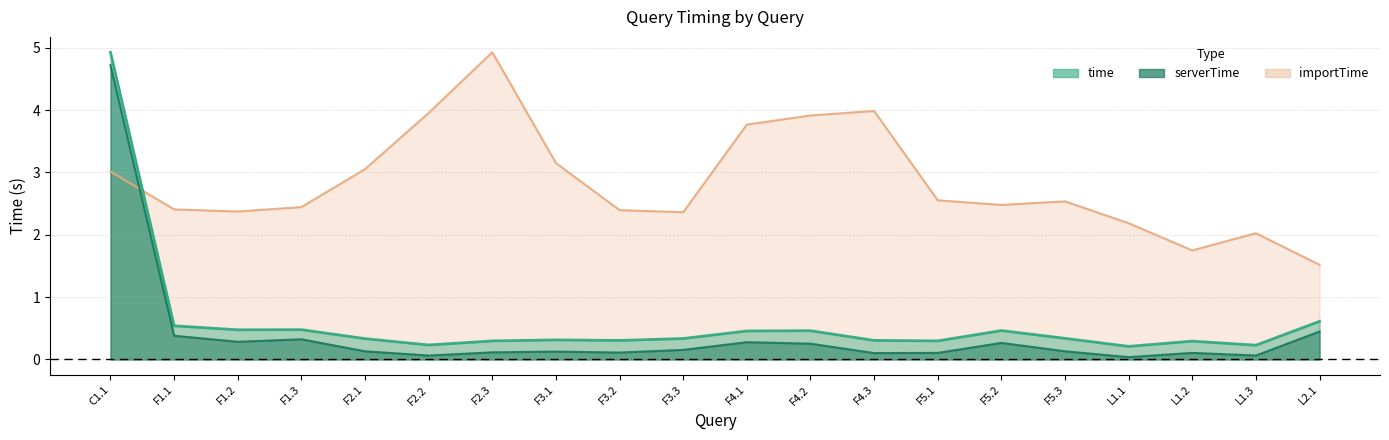

How many interior local peaks does the importTime series have?

4